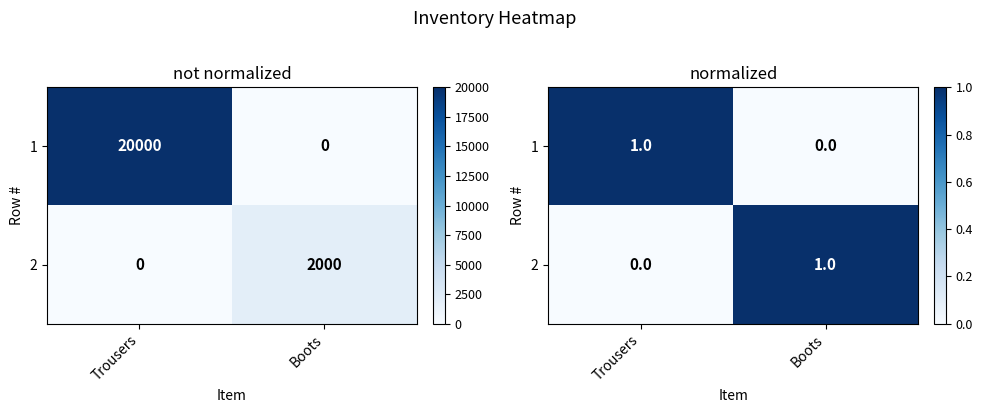

Rank the categories by 1 value from highest to lowest.

Trousers, Boots